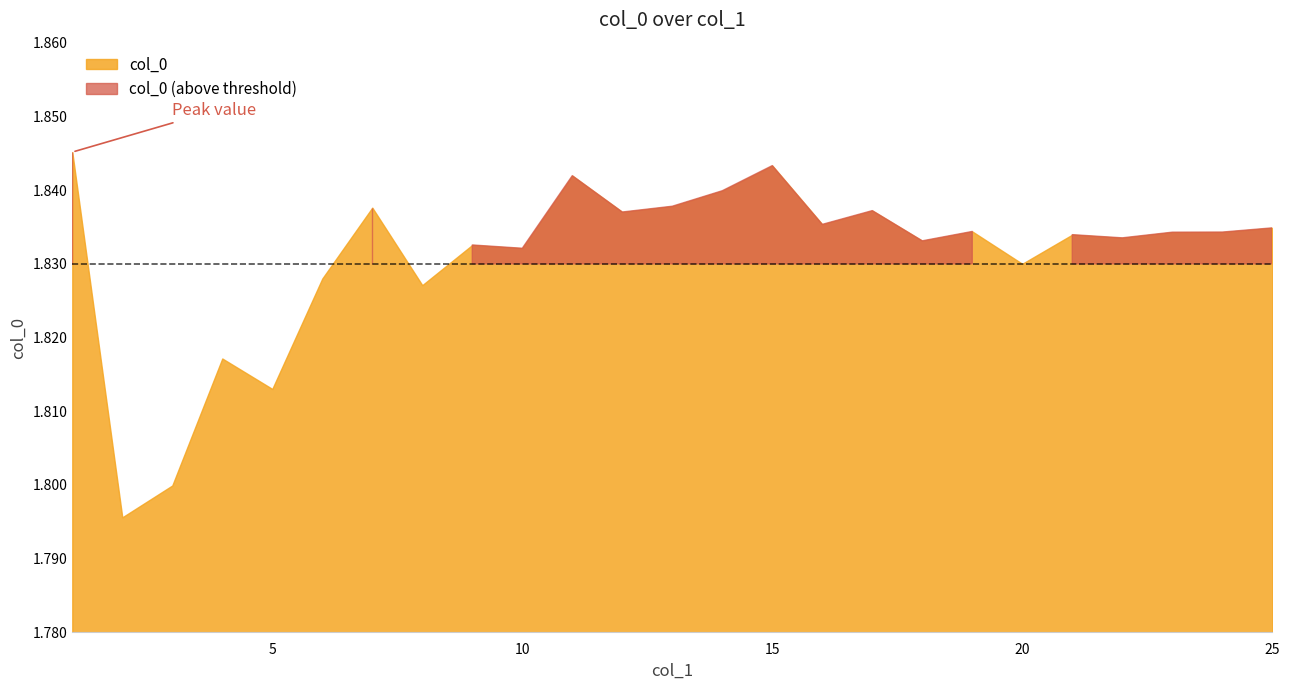

How many distinct data groups are displayed?

1